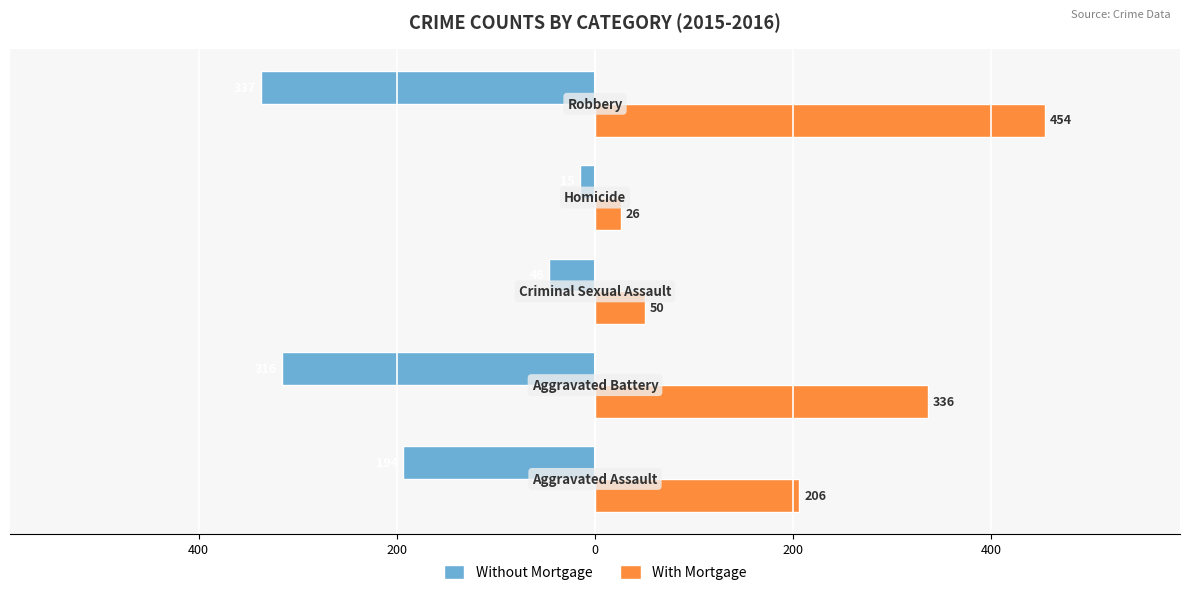

What is the maximum value shown in the chart?

454